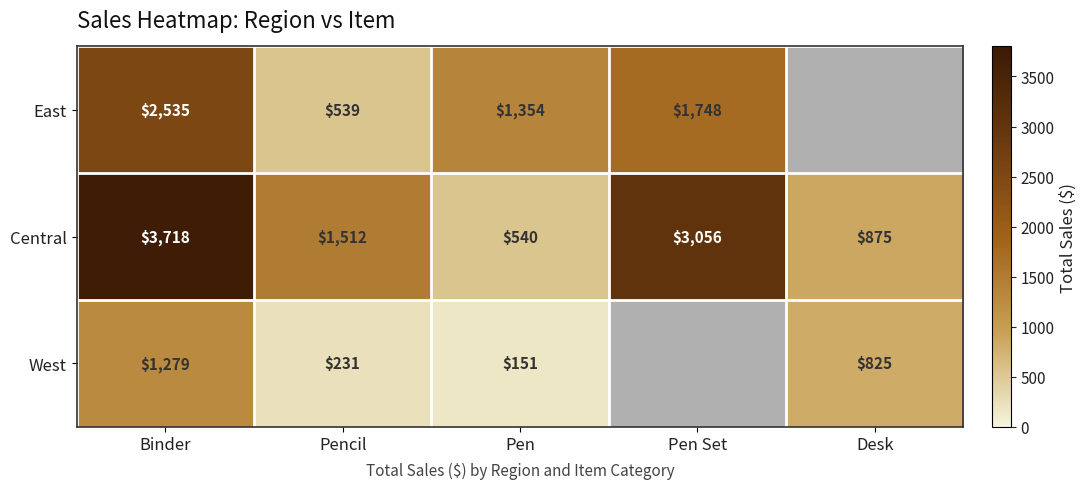

At Pencil, list the series in order from smallest to largest.

West, East, Central